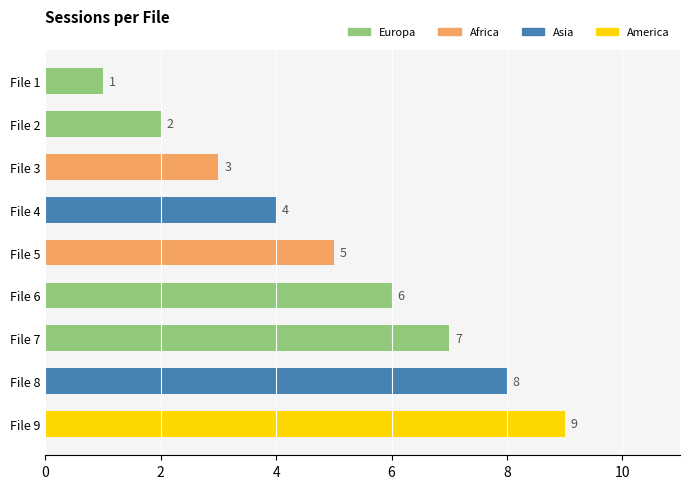

How many bars are there in total?

9